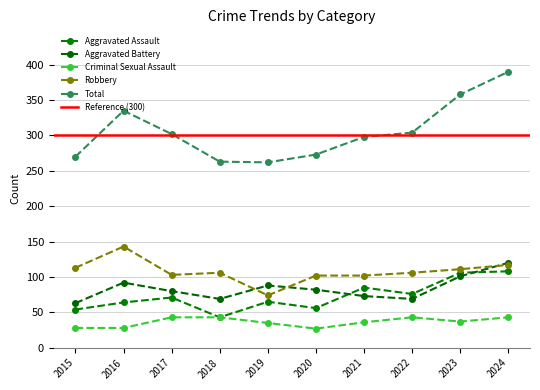

Between 2021 and 2024, which is larger?

2024